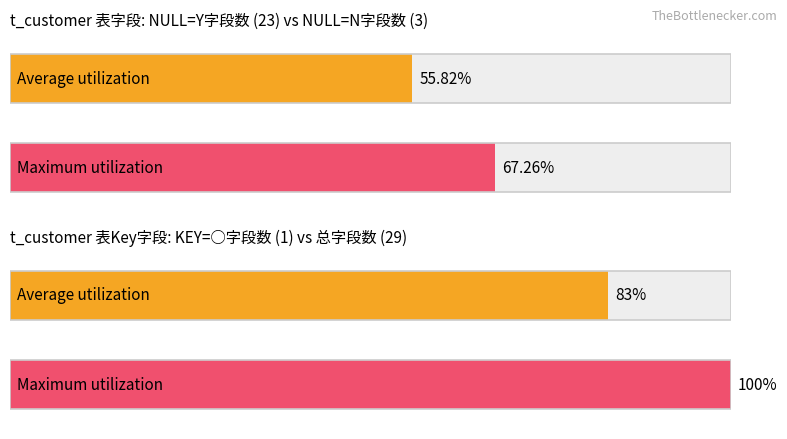

List the labels in order of NULL value, largest first.

Y, N